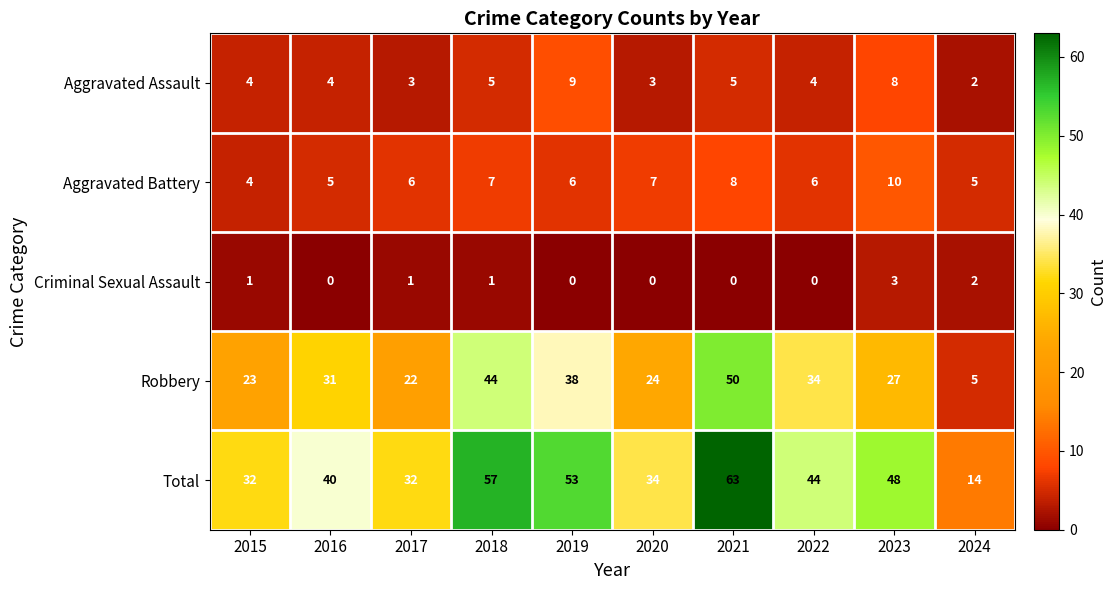

What is the maximum value for Robbery?

50